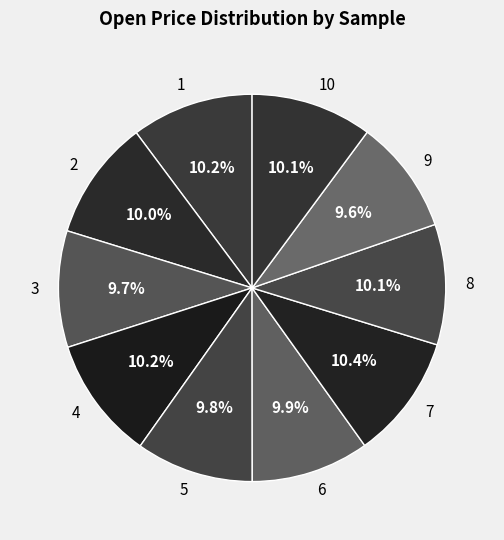

How many segments does this pie chart have?

10